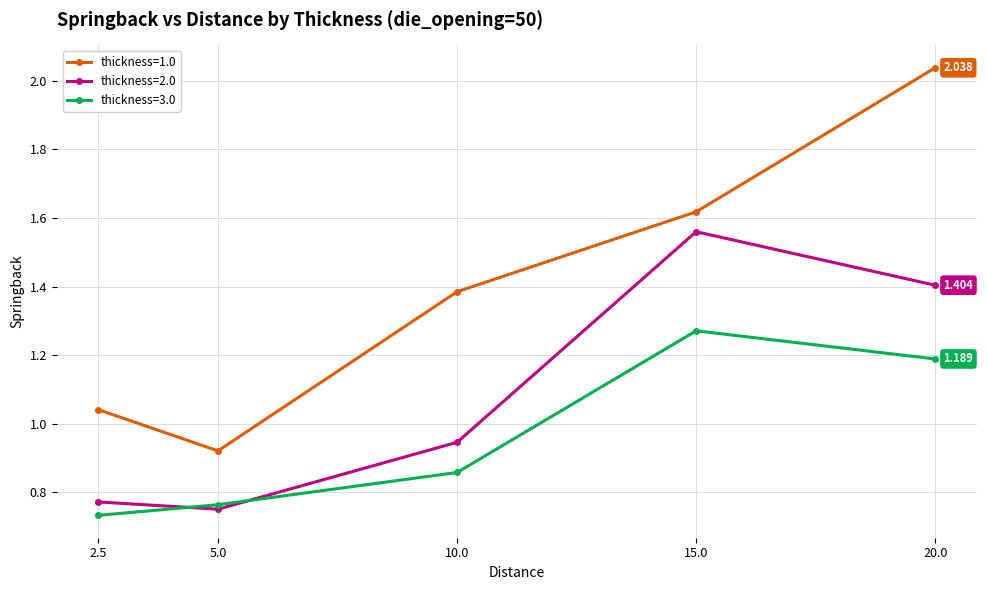

Which series changed the most between 2.5 and 15.0?

thickness=2.0